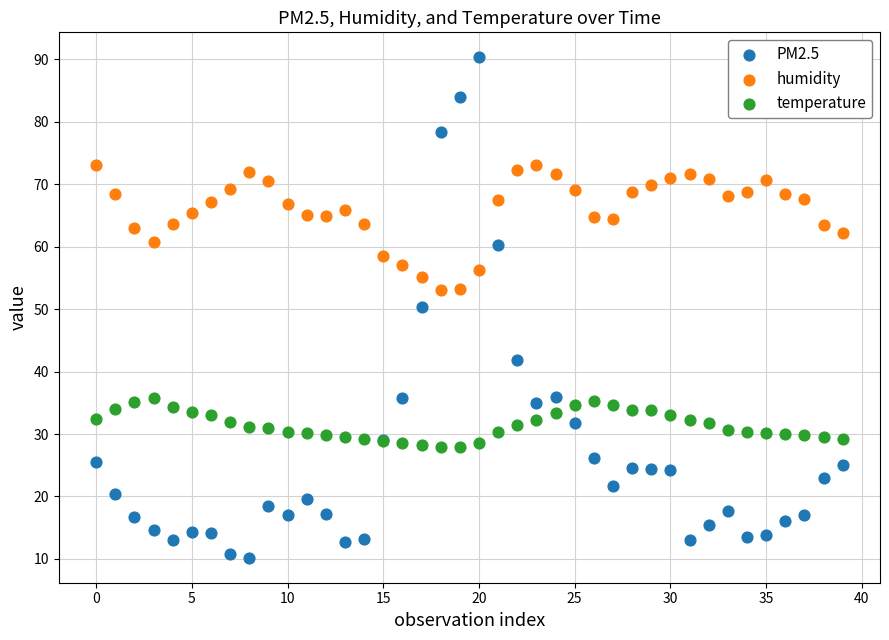

Which series reaches the maximum Y coordinate?

PM2.5